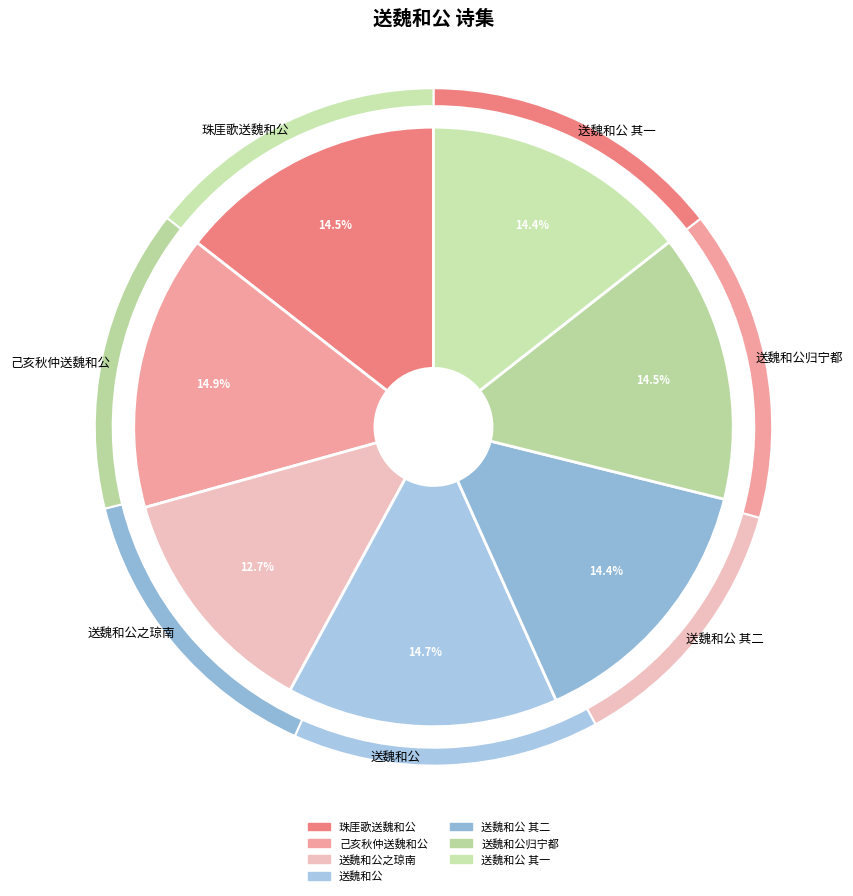

Is 送魏和公之琼南 the majority of the pie?

No